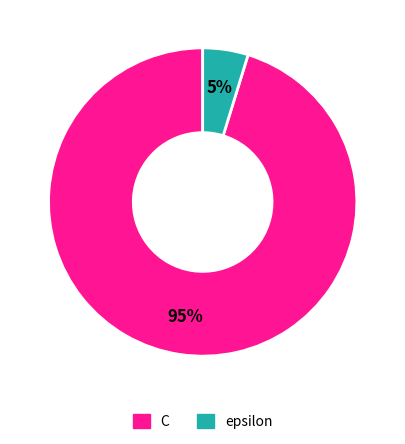

Do C and epsilon together represent more than half of the pie?

Yes